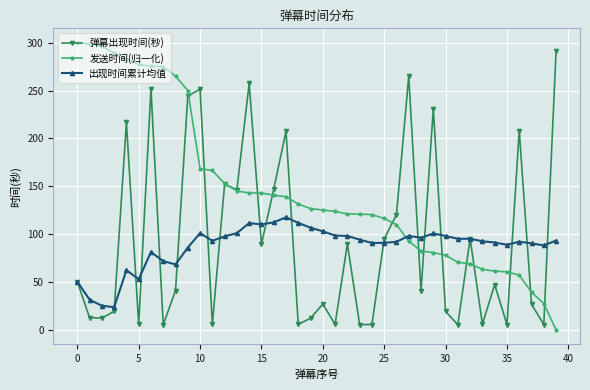

What is the value of the 发送时间(归一化) point at the 33rd from the left?

68.9